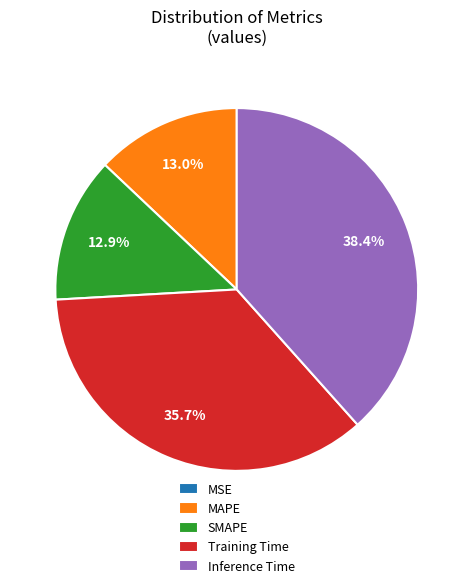

Do Inference Time and MAPE together represent more than half of the pie?

Yes